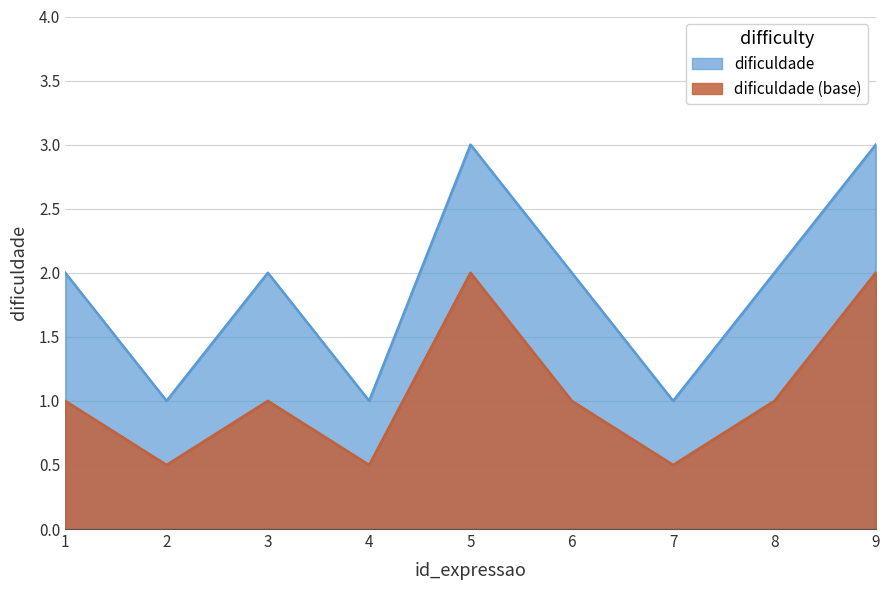

How many data points are above 2?

2